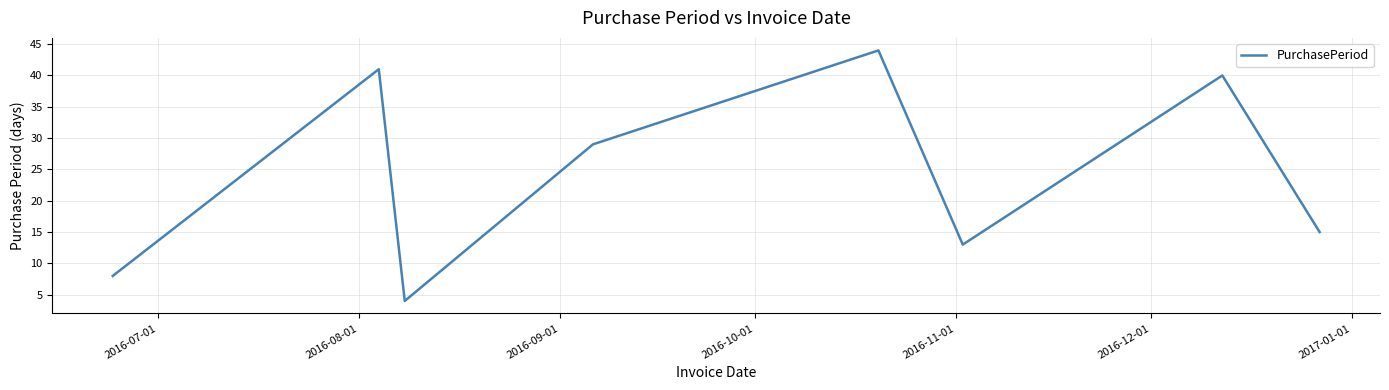

What is the greatest value displayed?

44